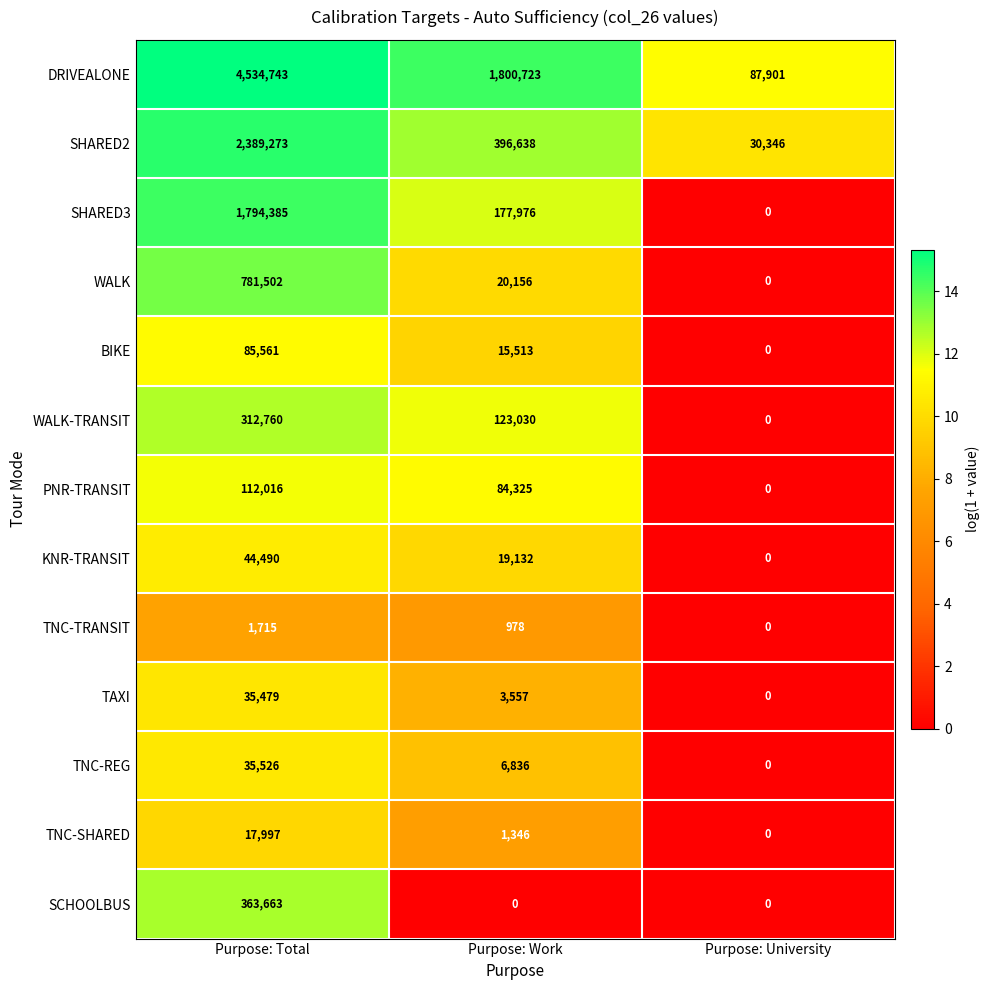

How many distinct data groups are displayed?

13